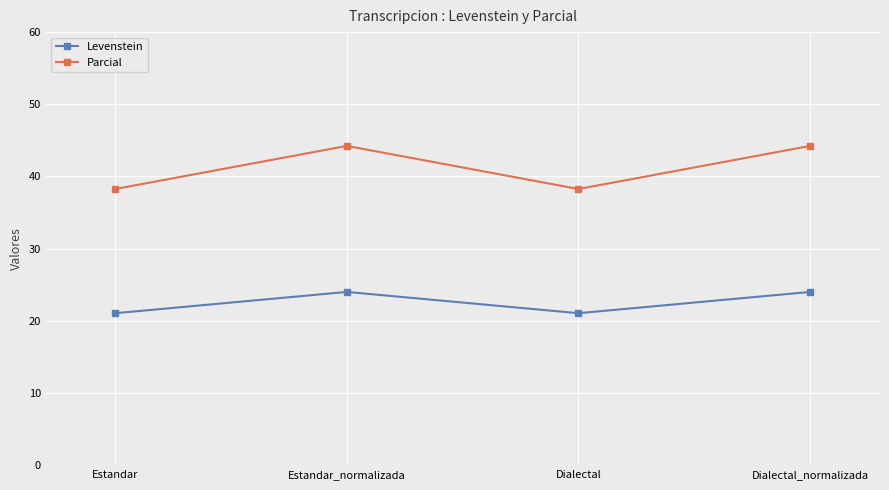

What is the minimum value for Levenstein?

21.1